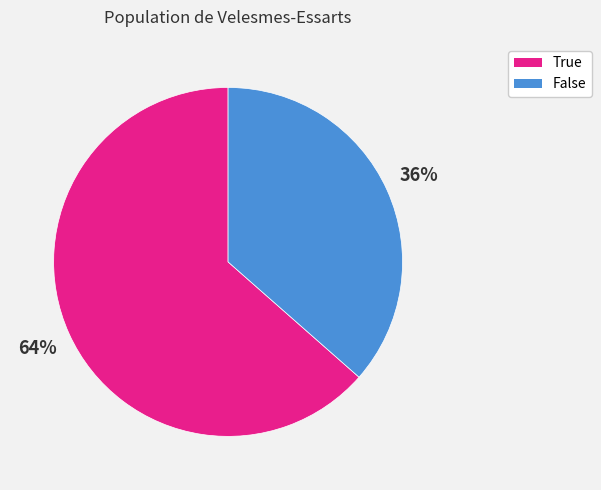

Combined, do False and True account for over 50%?

Yes